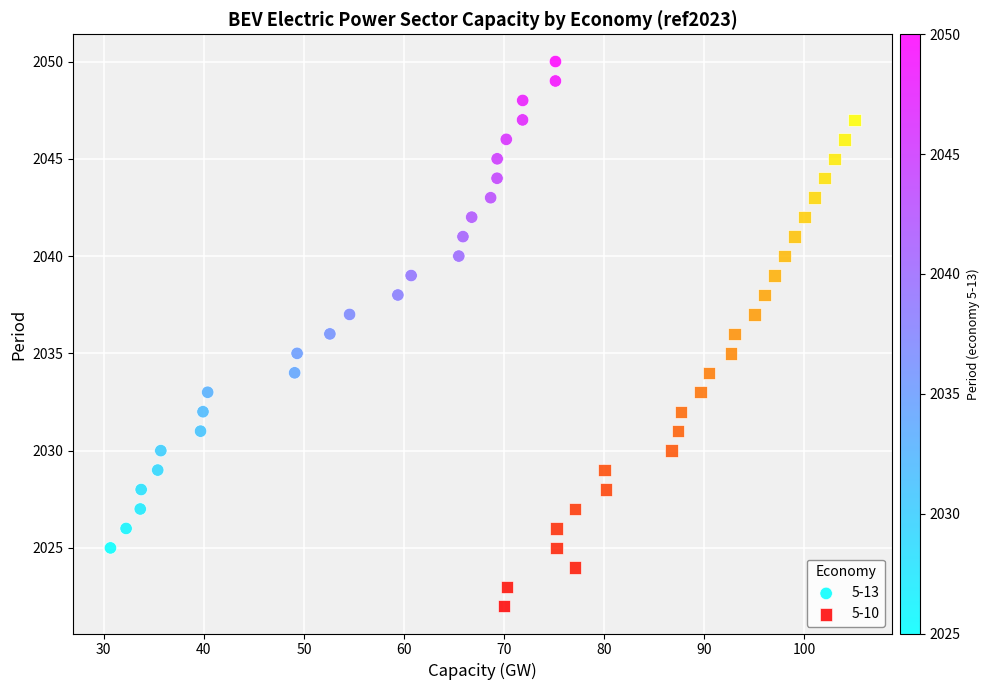

Which series reaches the maximum Y coordinate?

5-13